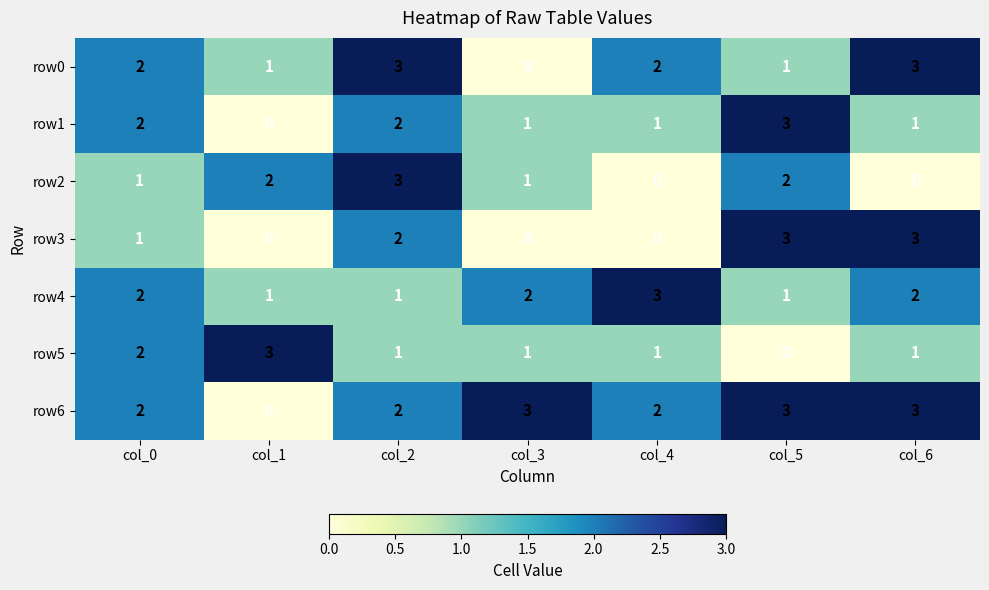

What is the highest value of the row0 series?

3